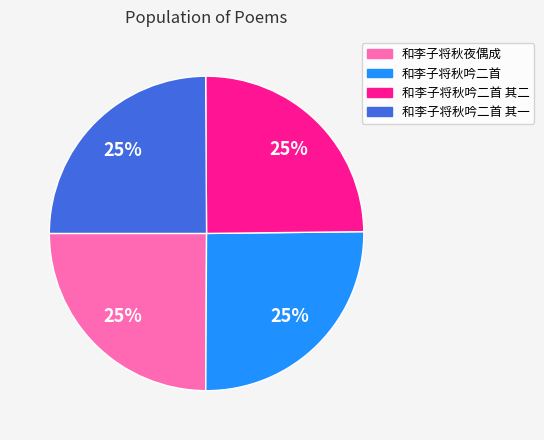

Approximately how many times larger is the value at 和李子将秋吟二首 其一 compared to 和李子将秋夜偶成?

1.0